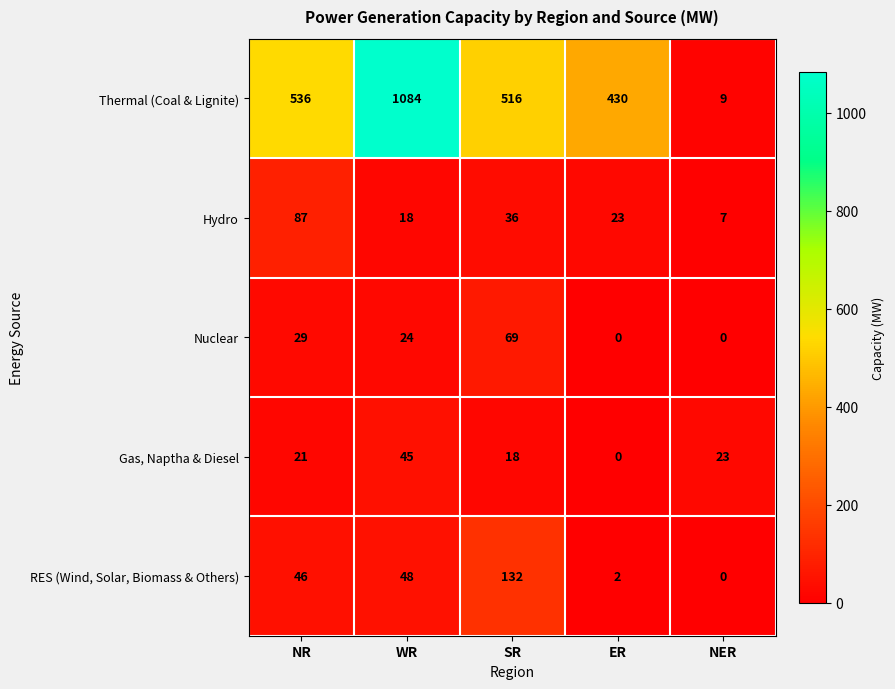

Is it true that Hydro equals 23 at ER?

True